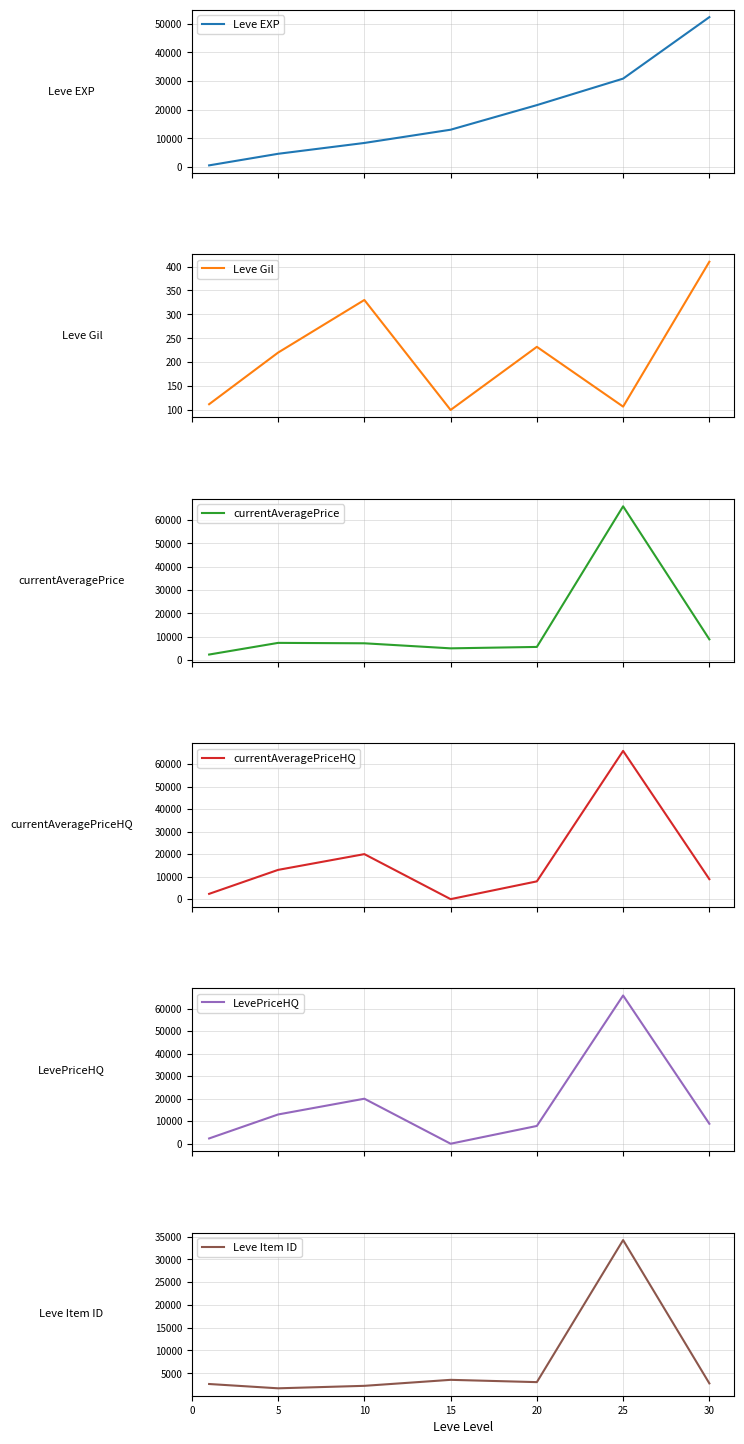

Which category has the lowest value across all series?

15